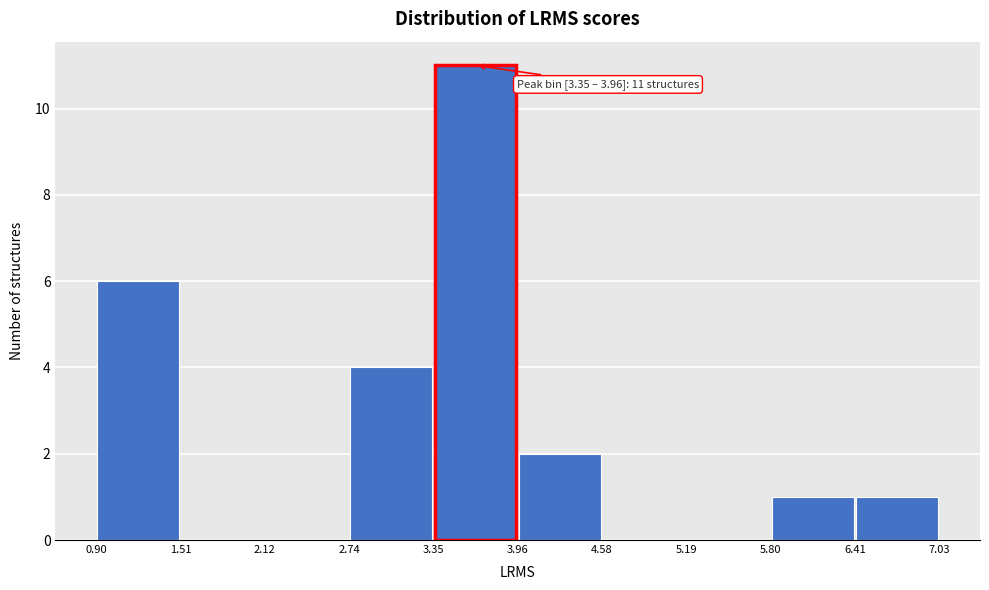

Which range on the x-axis has the tallest bar?

3.35 to 3.96